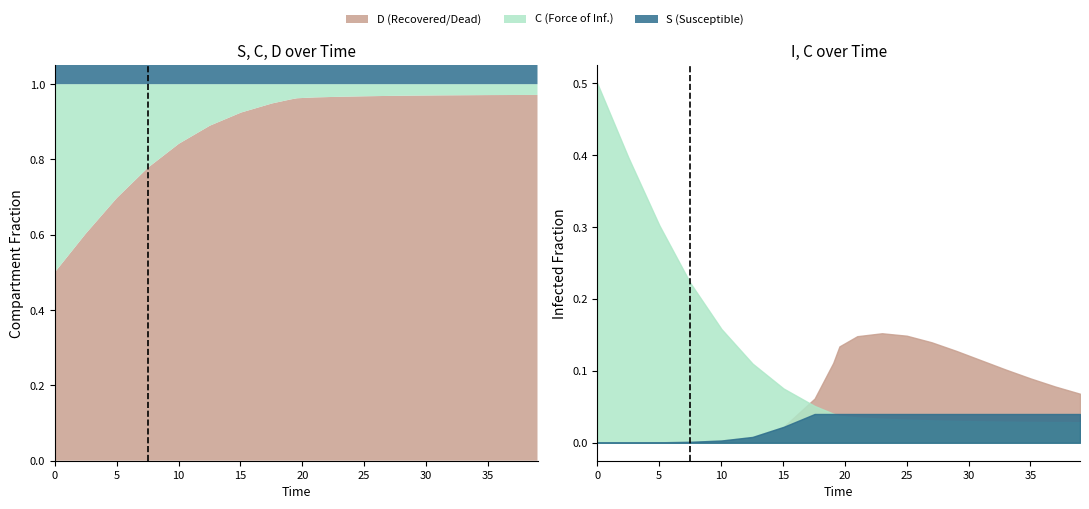

True or false: I and S cross at least once.

False